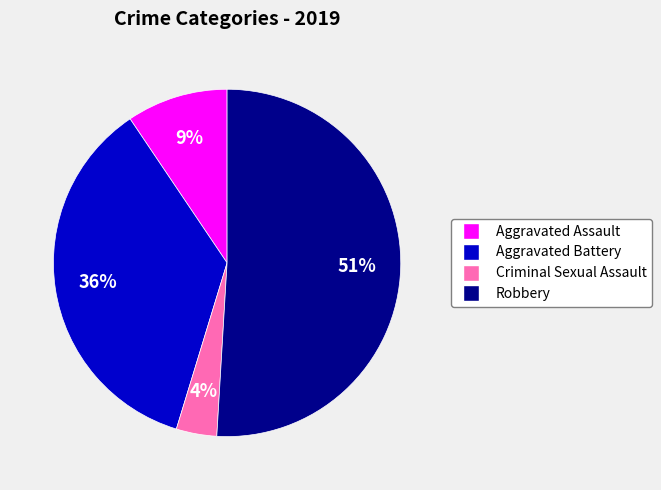

Which category has the biggest portion of the pie?

Robbery